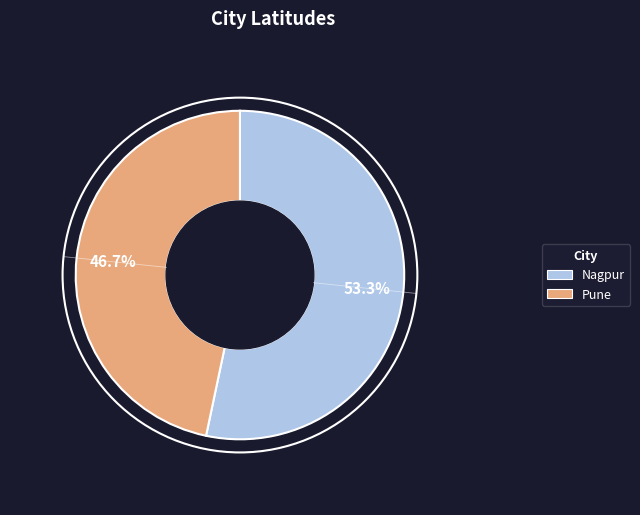

Approximately how many times larger is the value at Pune compared to Nagpur?

0.9